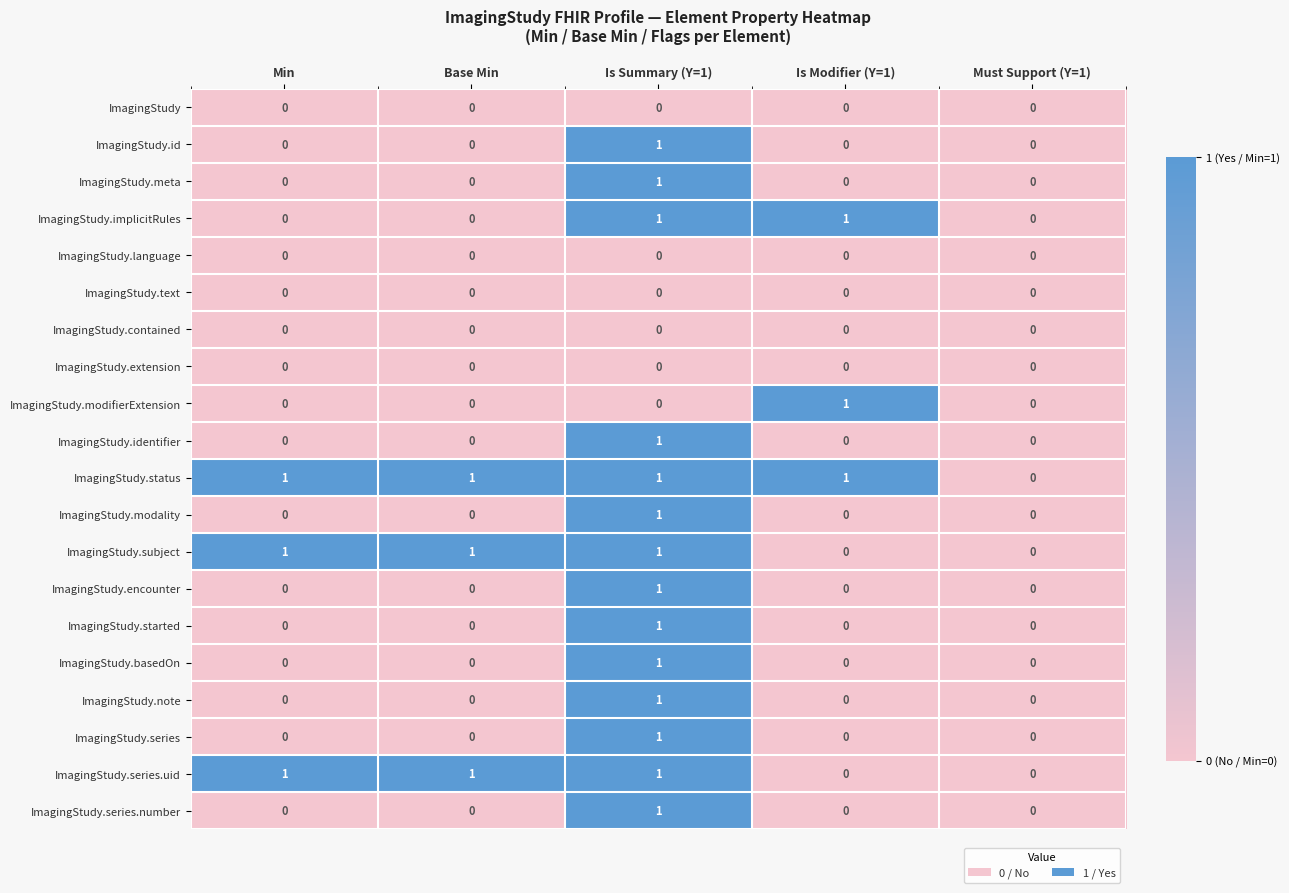

At which category is the sum across all series the highest?

Is Summary (Y=1)